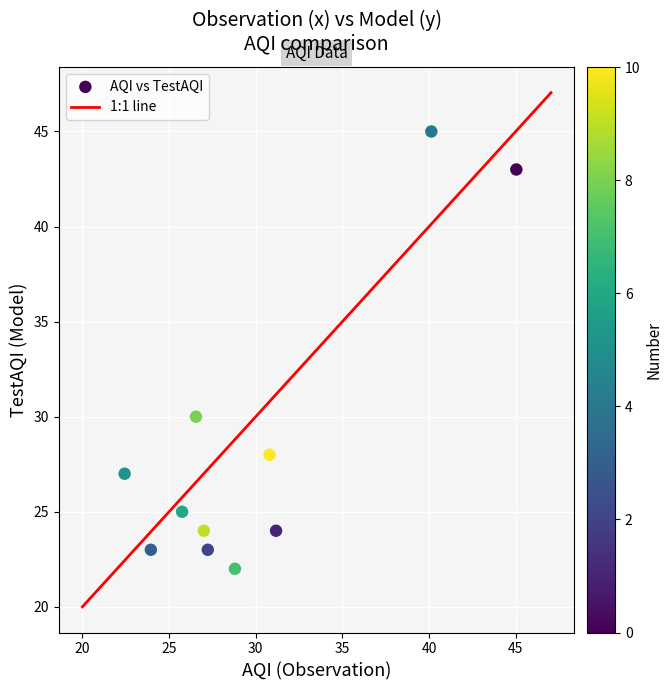

What is the average Y value?

29